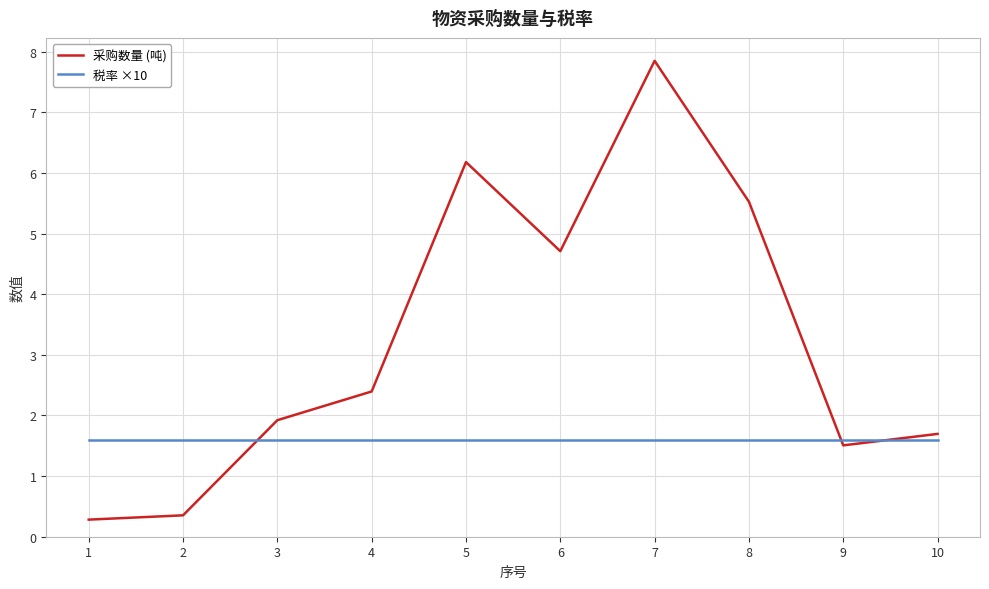

List the series in order of their overall mean, highest first.

采购数量 (吨), 税率 ×10